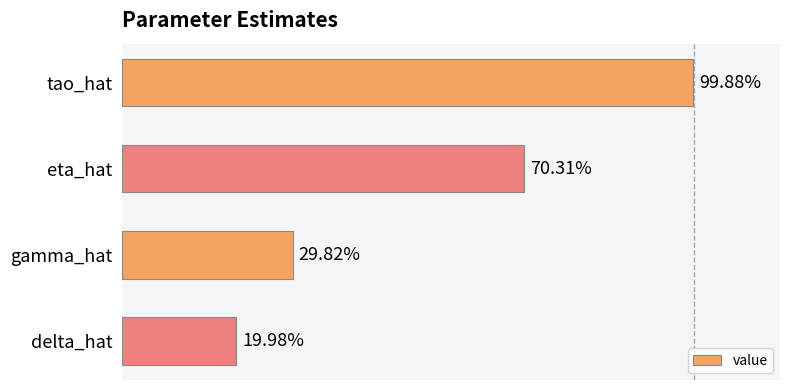

Does the chart contain stacked bars?

No